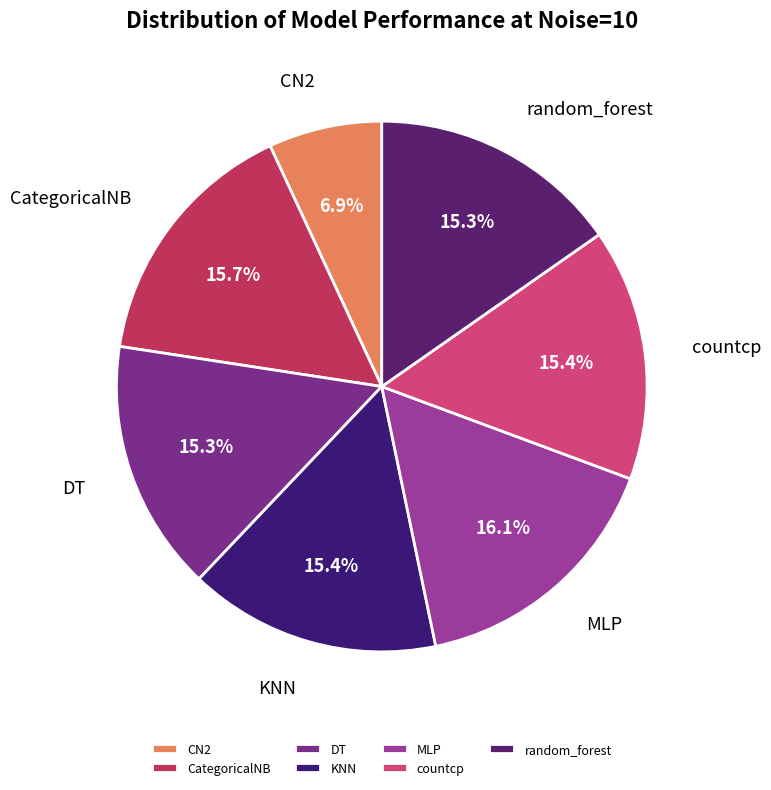

To the nearest percent, what percentage of the pie is random_forest?

15%